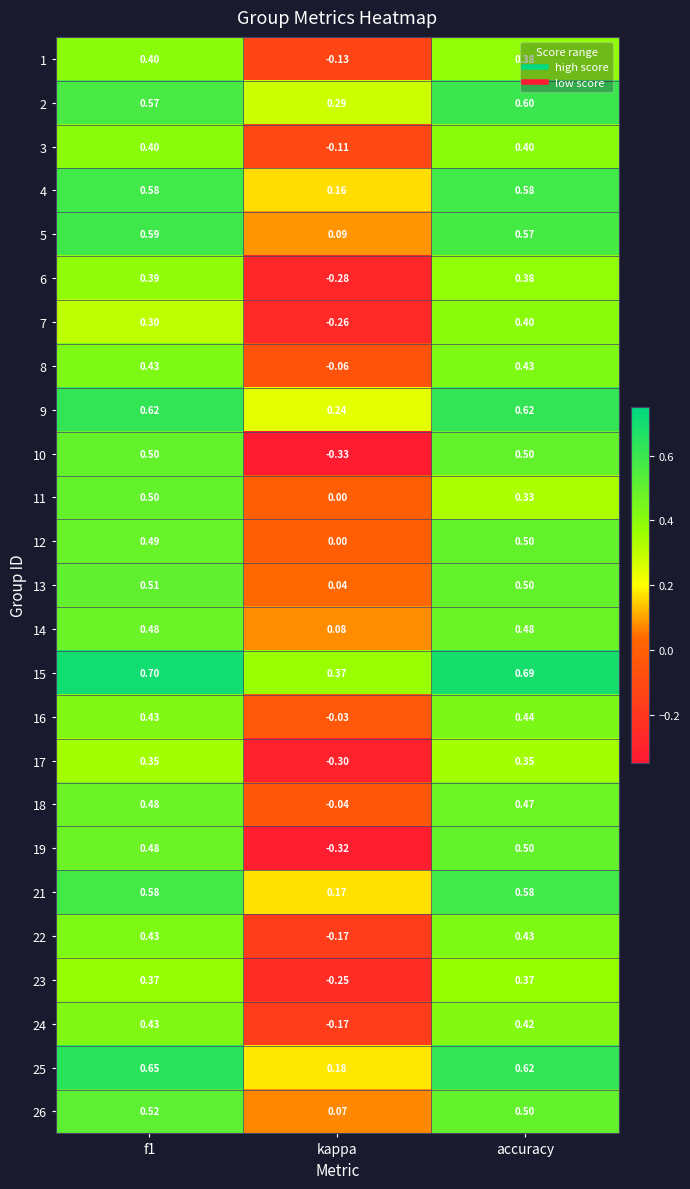

What is the spread (max minus min) of values at kappa?

0.7